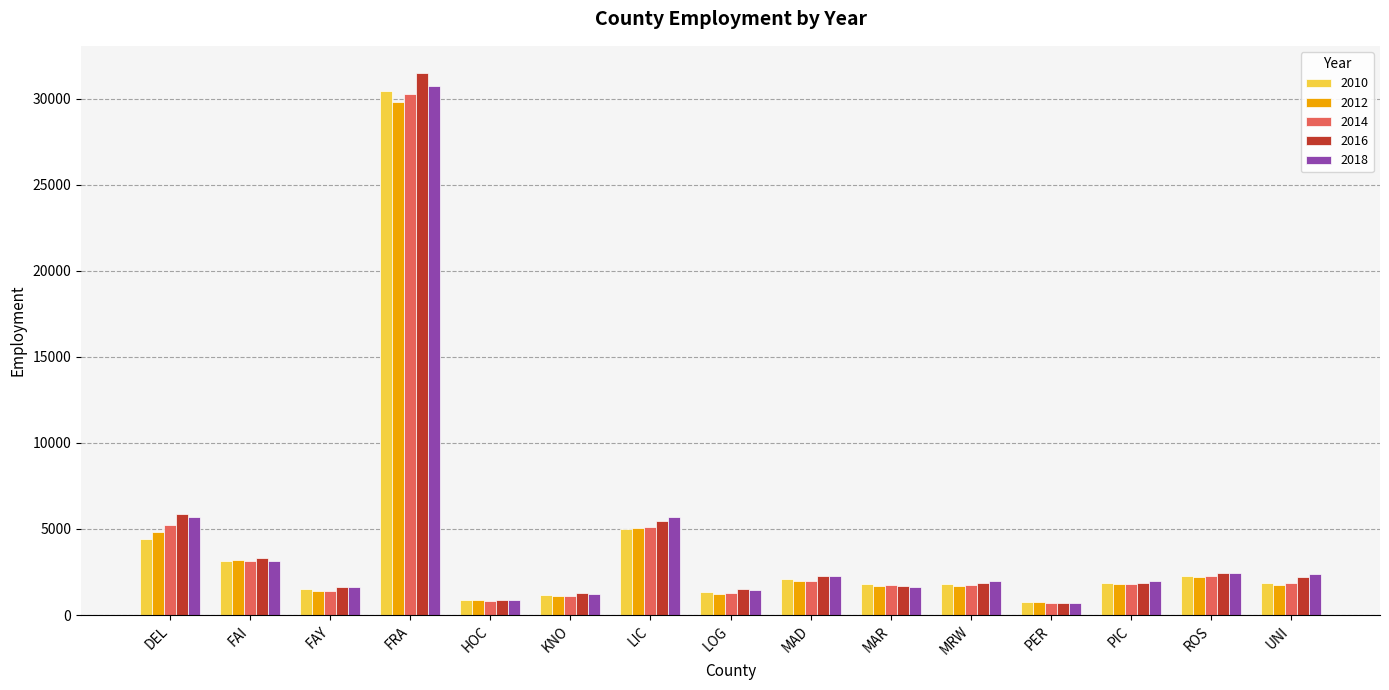

How many bars are there in total?

75